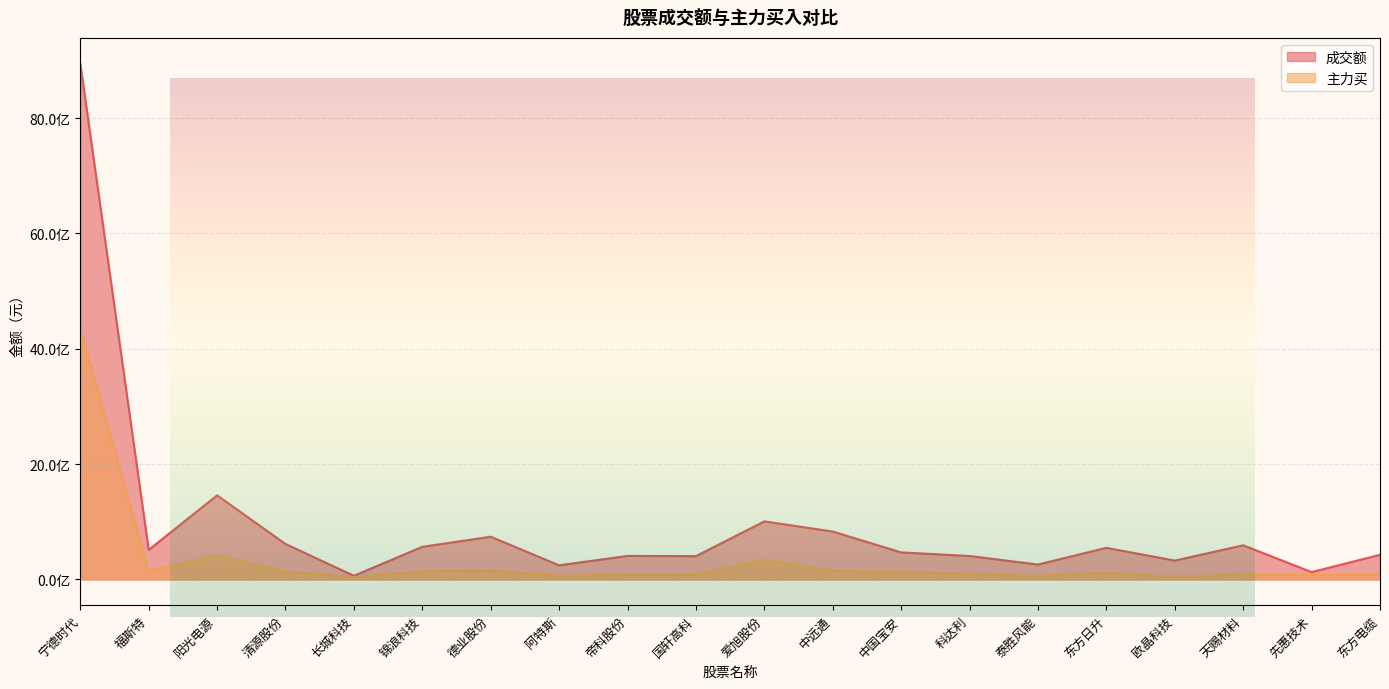

Between 爱旭股份 and 帝科股份, which is larger?

爱旭股份